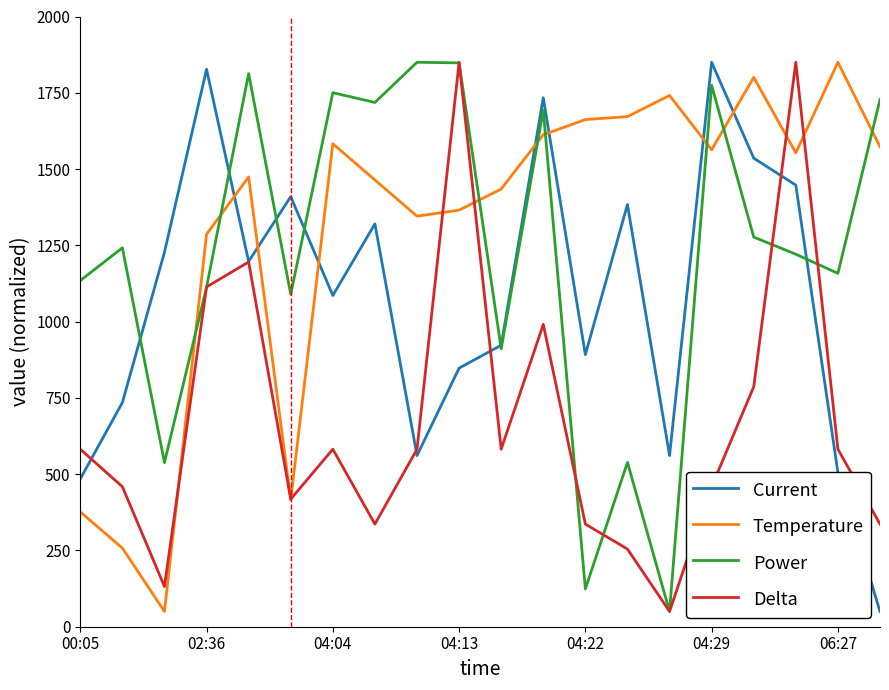

What is the smallest value displayed?

50.0